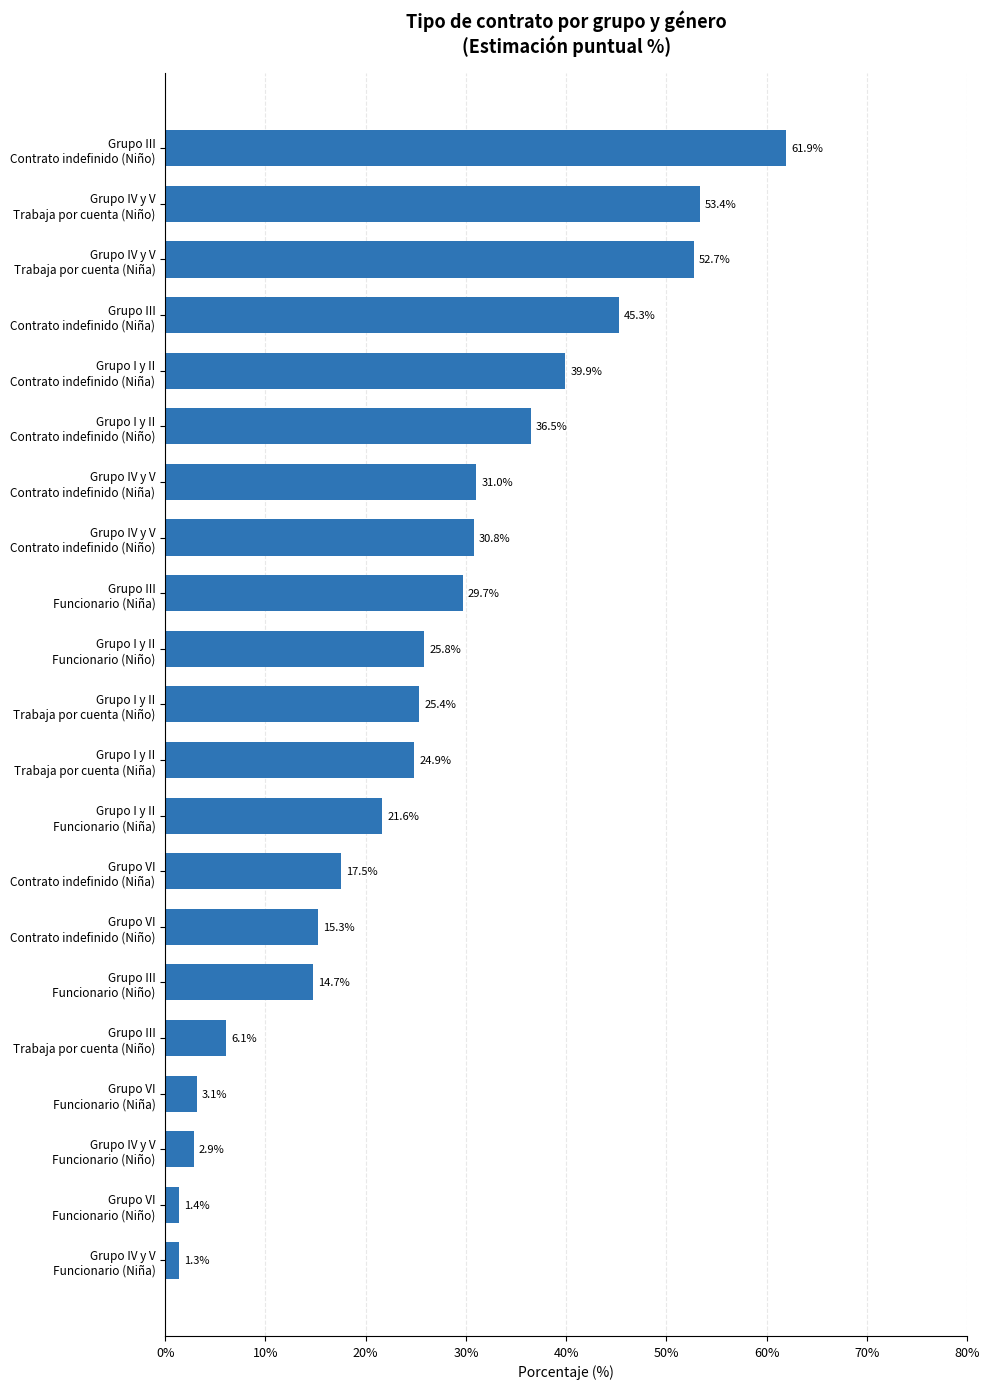

Reading top to bottom, extract all data points from this chart.

61.9	53.4	52.7	45.3	39.9	36.5	31.0	30.8	29.7	25.8	25.4	24.9	21.6	17.5	15.3	14.7	6.1	3.1	2.9	1.4	1.3